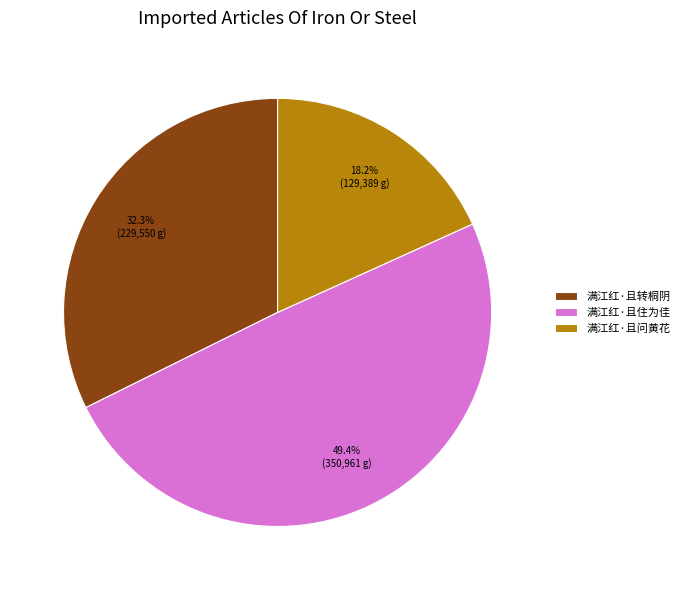

How many slices are in this pie chart?

3